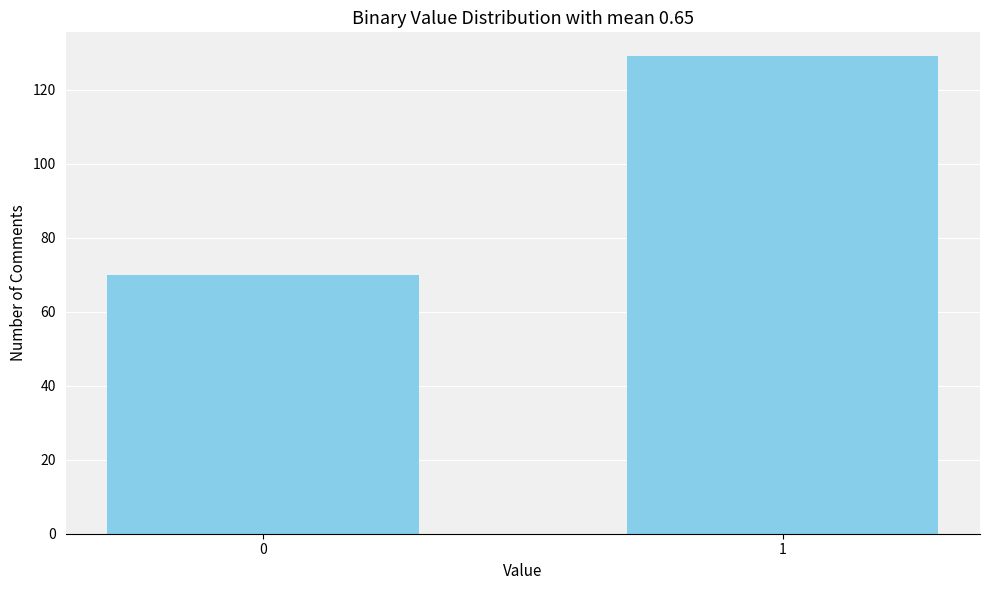

Reading left to right, what are all the values shown in this chart?

70	129